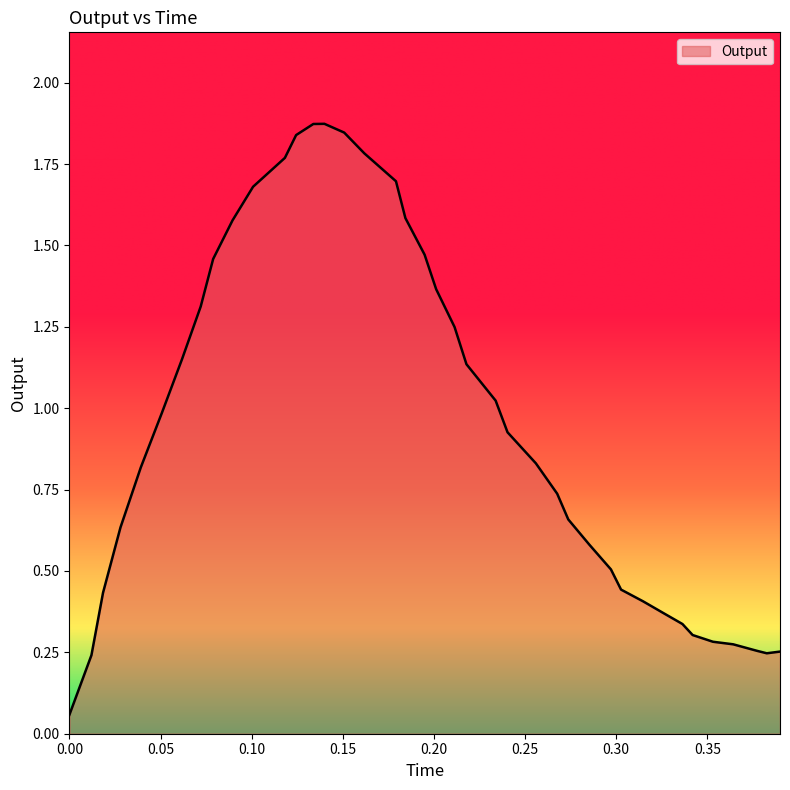

What is the difference between the second highest and second lowest values?

1.6